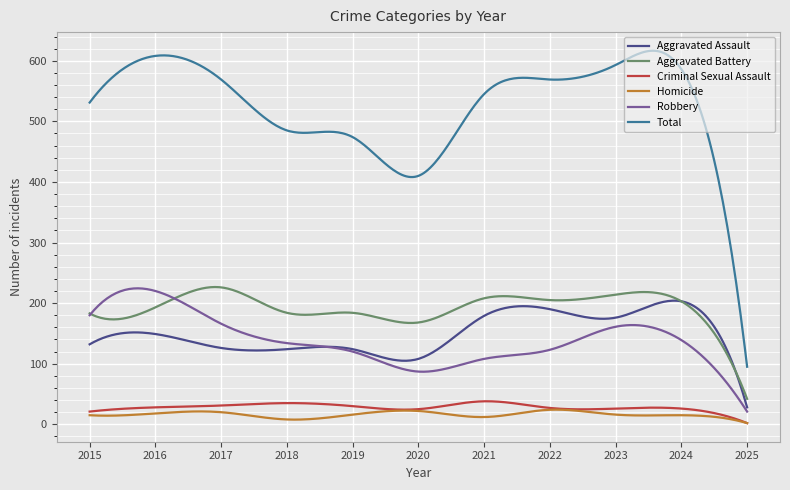

What is the sum of all Robbery values?

41478.5